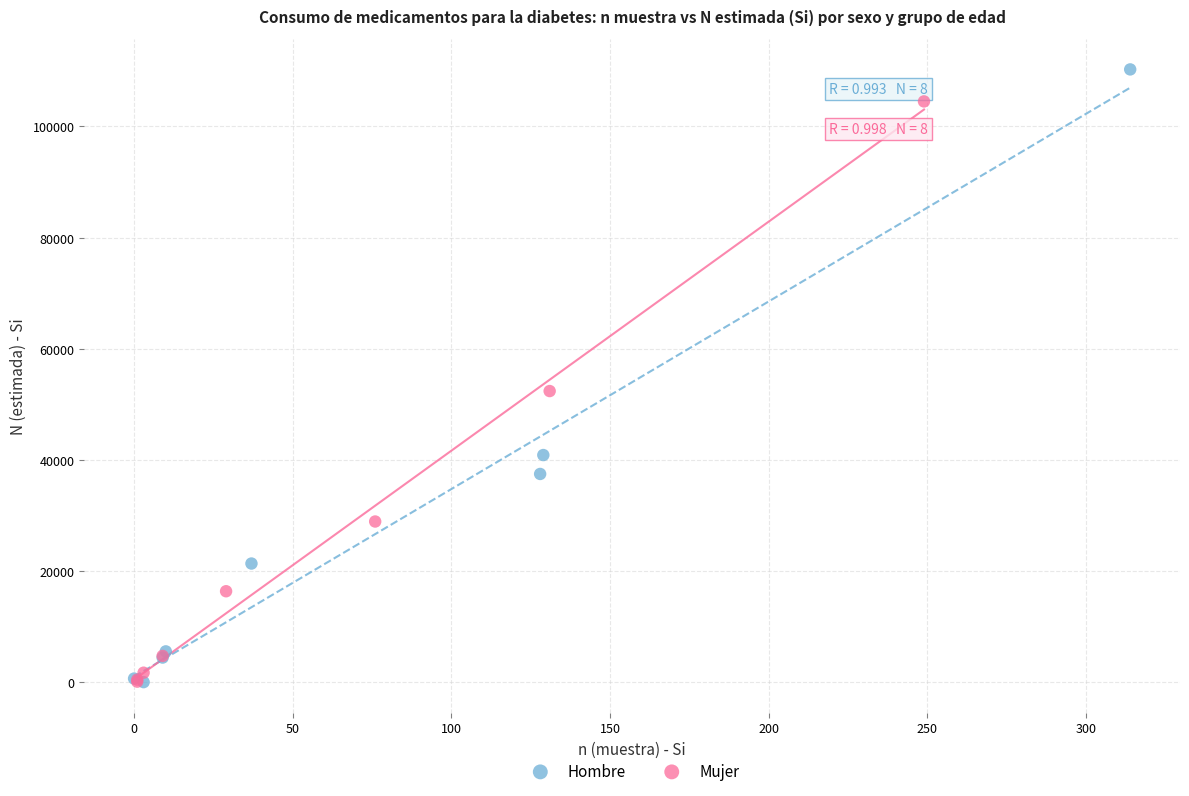

Which series has the widest spread of Y values?

Hombre